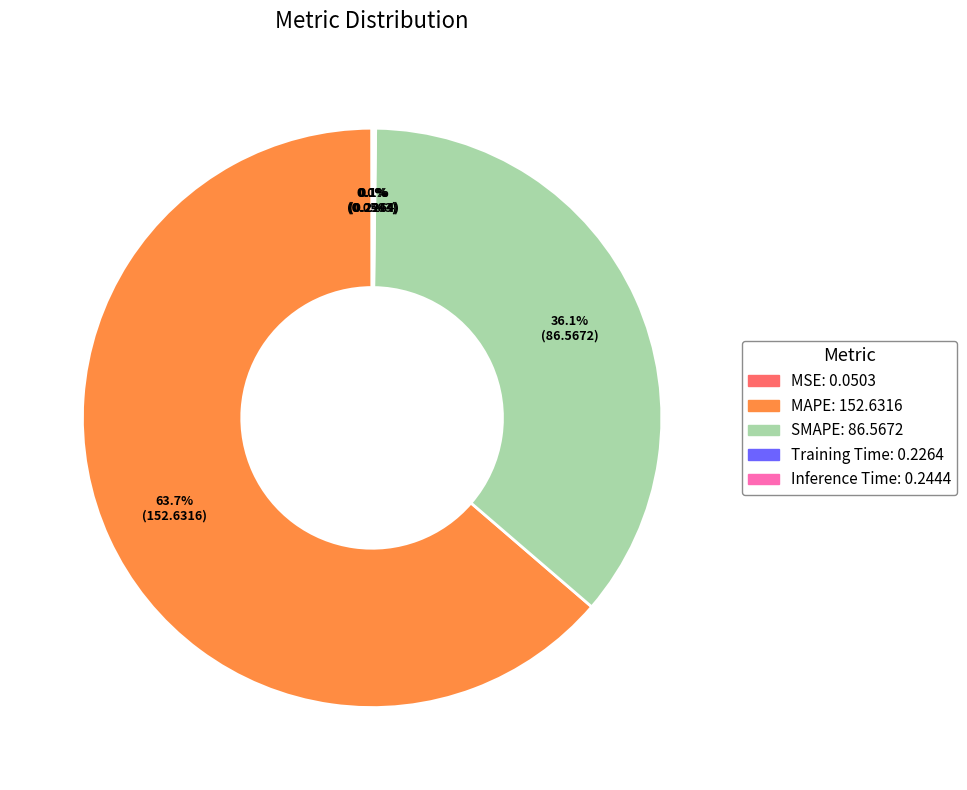

Which category has the biggest portion of the pie?

MAPE